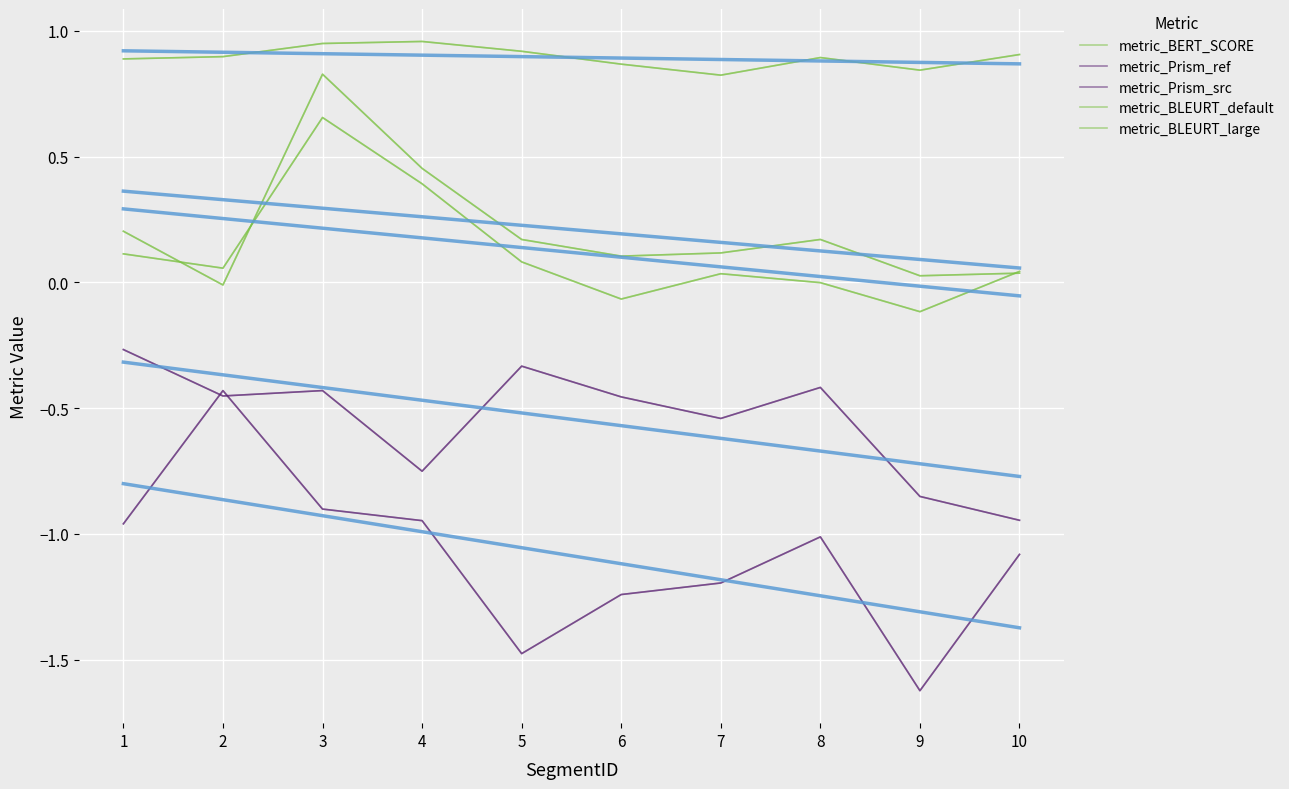

What is the sum of all metric_BERT_SCORE values?

8.9